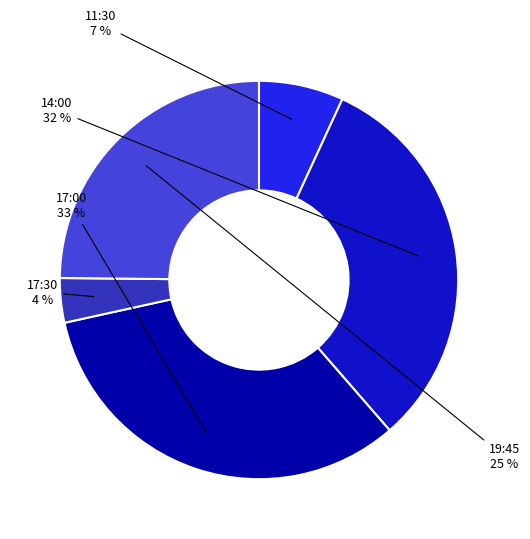

Is there a majority slice in this chart?

No